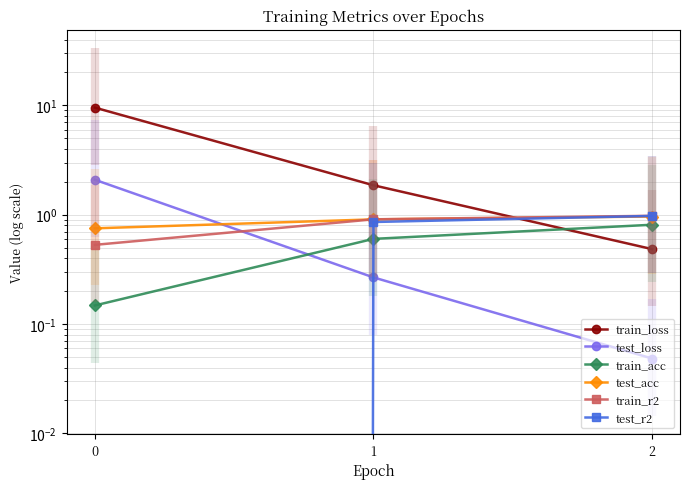

Which category has the highest value in the train_acc series?

2